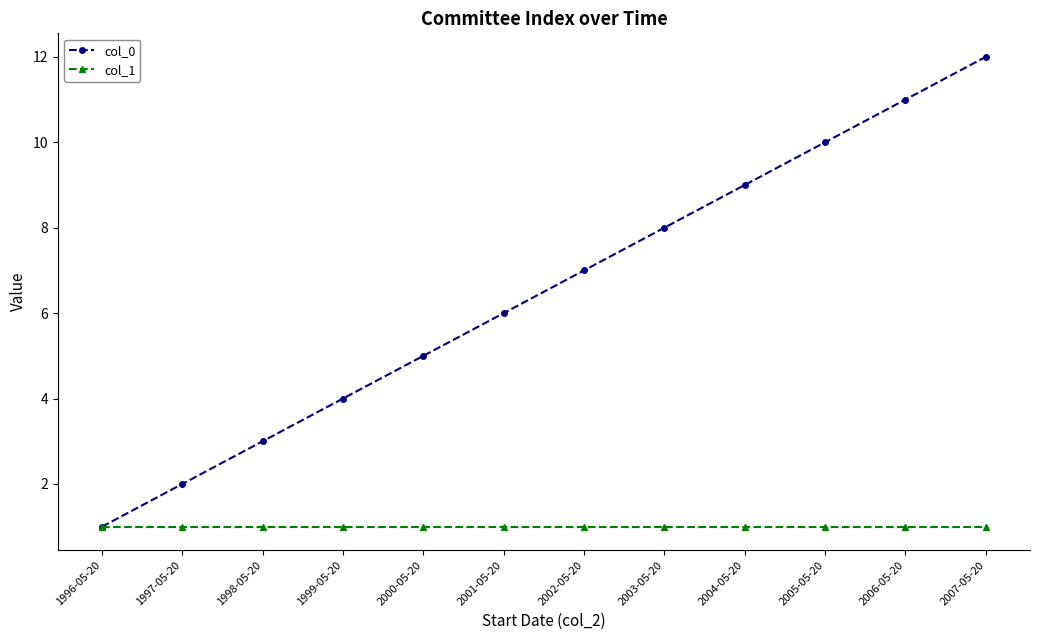

True or false: col_1 has a value of 1 at 1998-05-20.

True